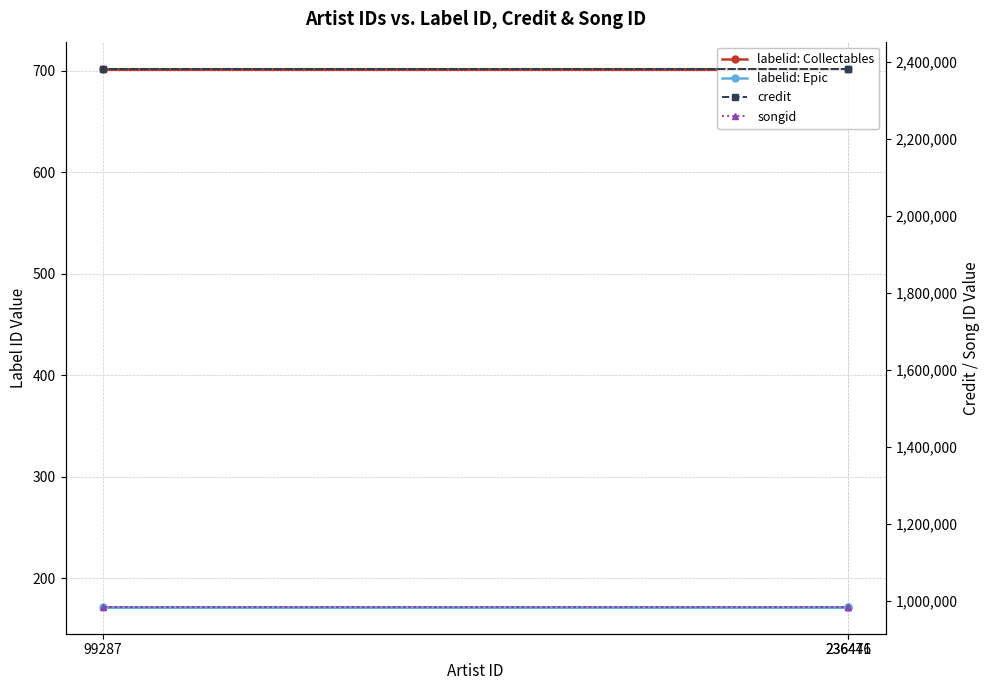

At 236471, list the series in order from smallest to largest.

labelid: Epic, labelid: Collectables, songid, credit